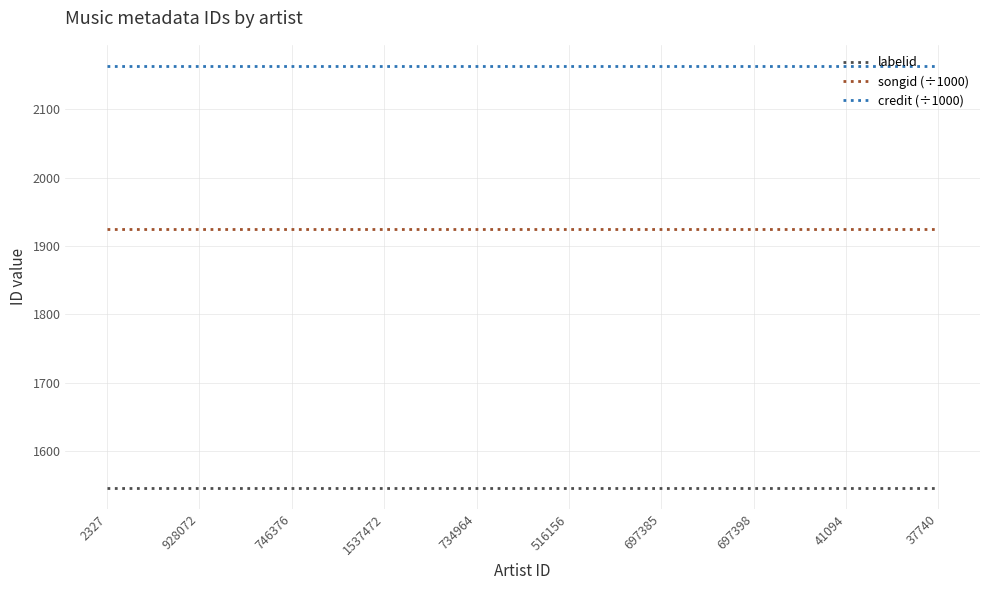

Which series has the largest total across all categories?

credit (÷1000)